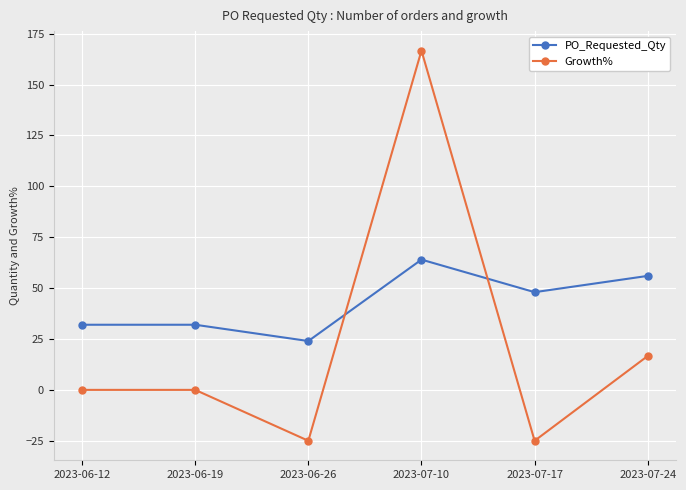

Count the number of data series in this chart.

2